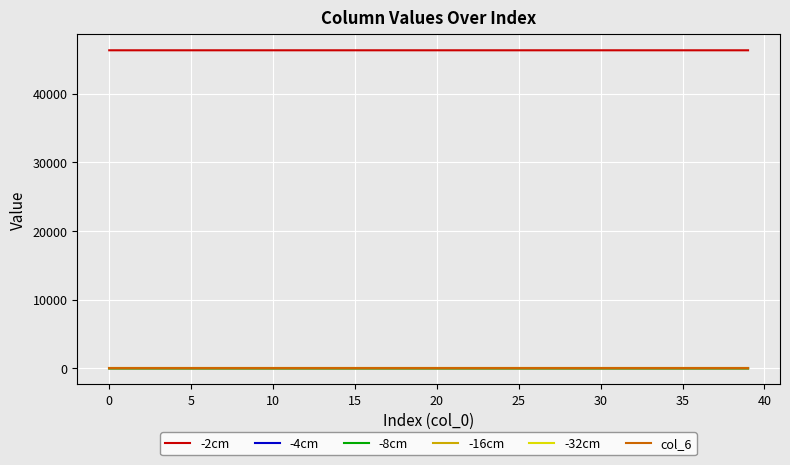

True or false: -2cm and col_6 cross at least once.

False